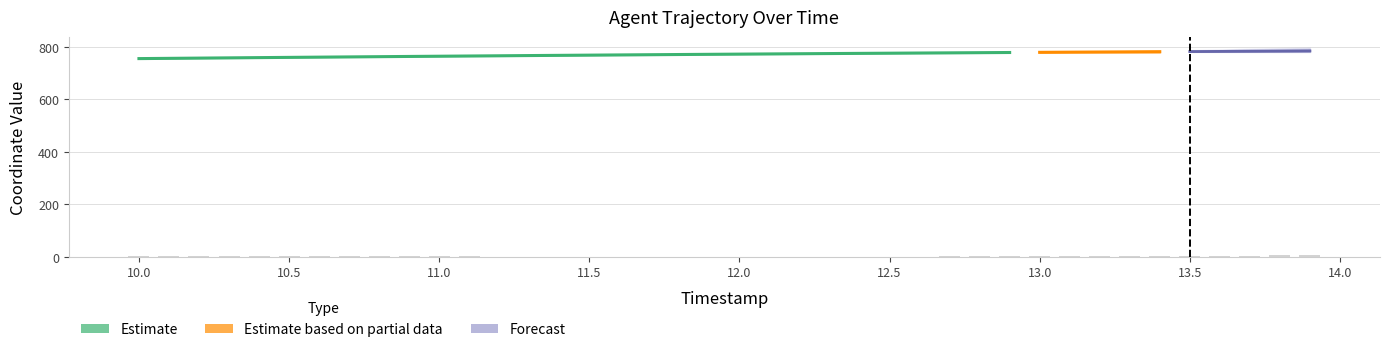

At which label is the value closest to 2?

11.0